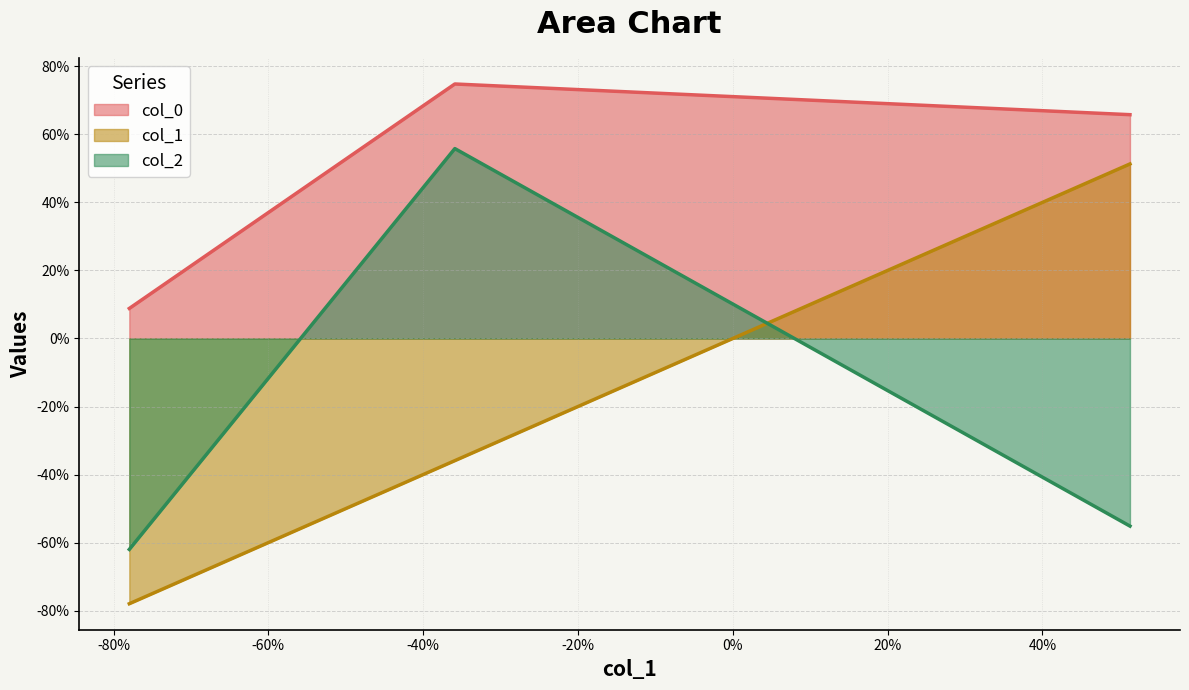

Does the chart display data point markers on the line(s)?

No